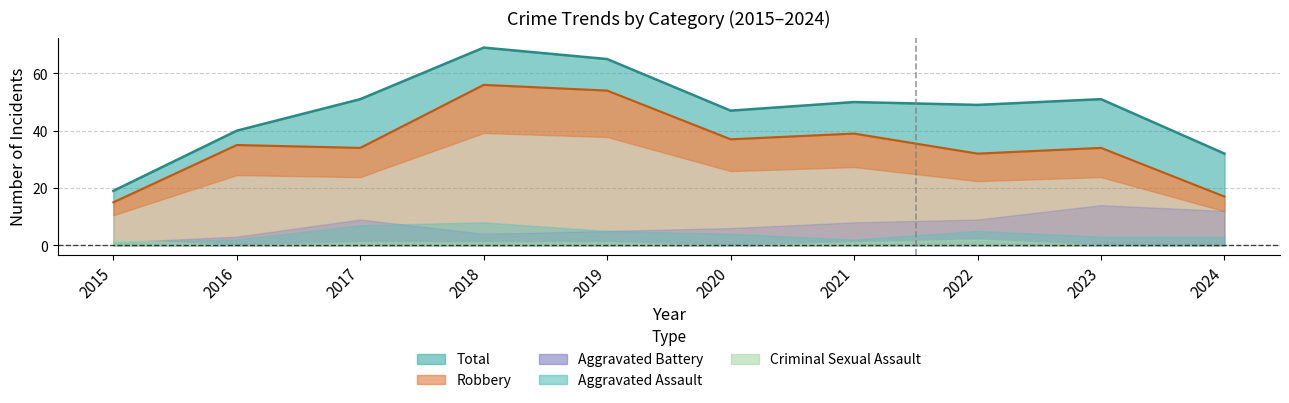

What is the value of the Aggravated Assault point at the 6th from the left?

4